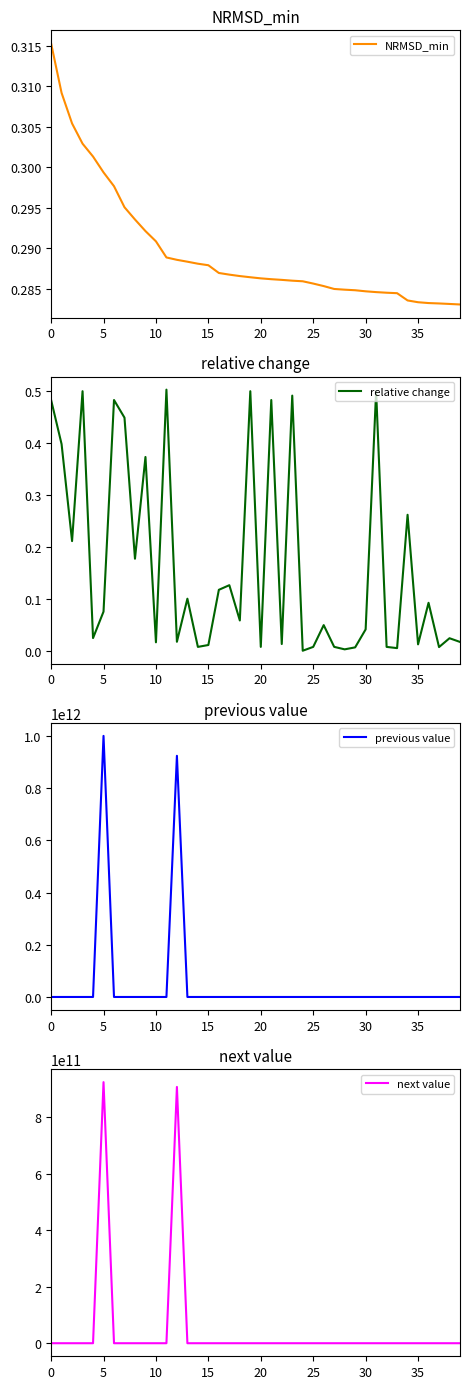

Which series has the largest range (max minus min)?

previous value